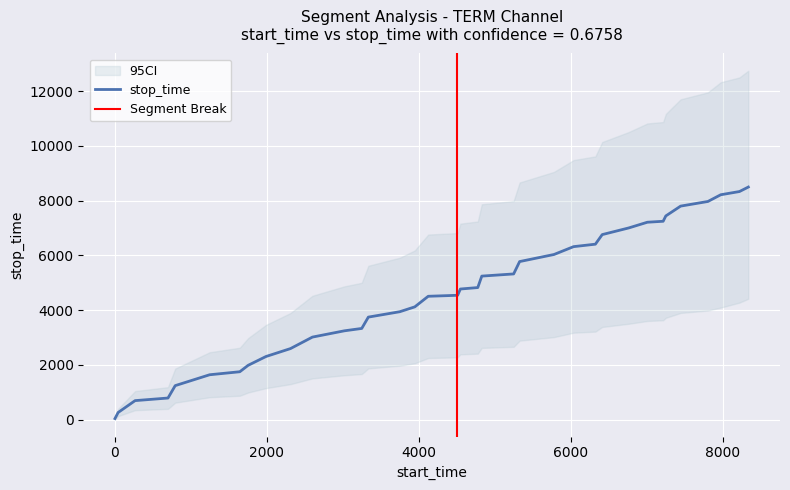

True or false: the data has more than 0 interior local peaks.

False